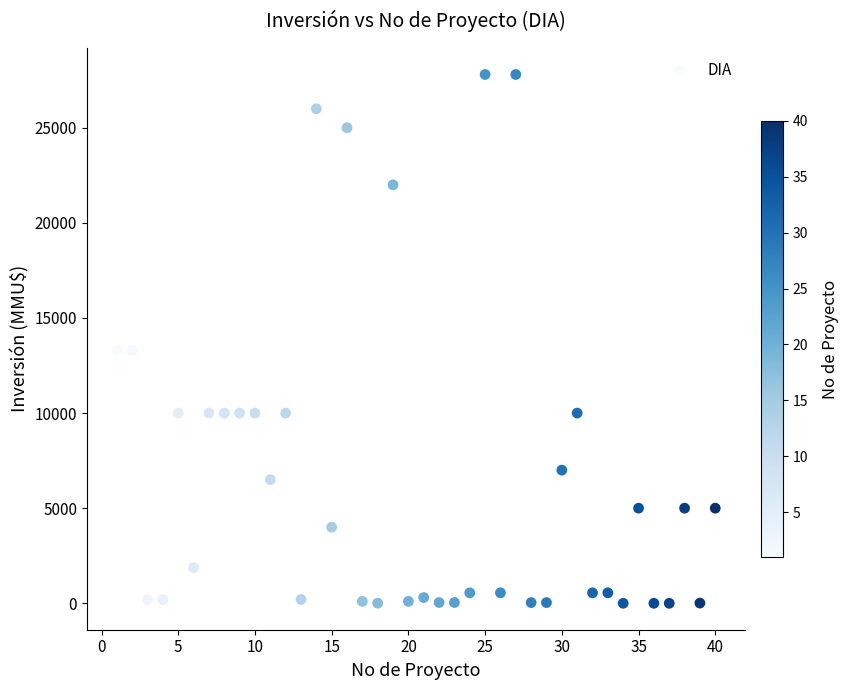

What is the range of X values (max minus min)?

39